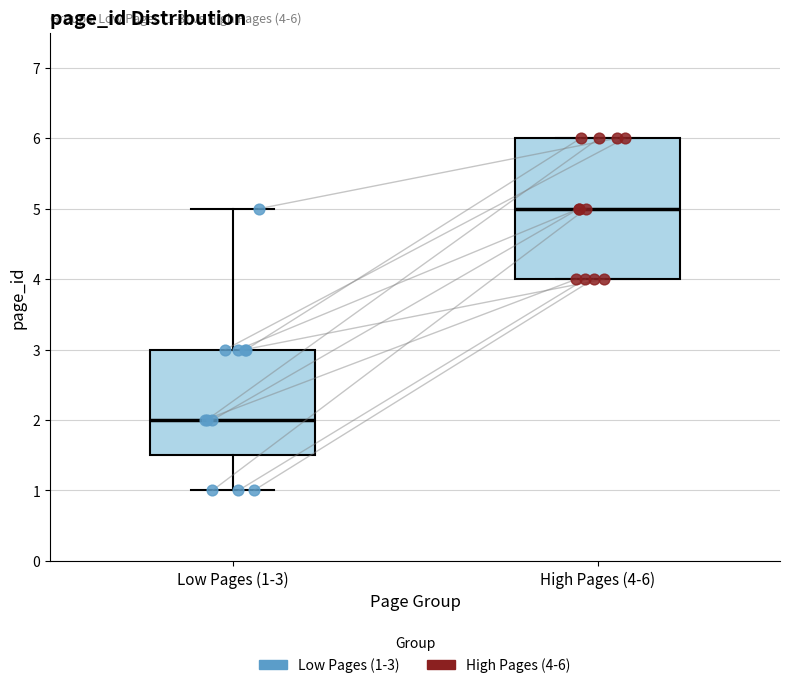

Comparing the boxes themselves (not the whiskers), which one is the tallest?

High Pages (4-6)